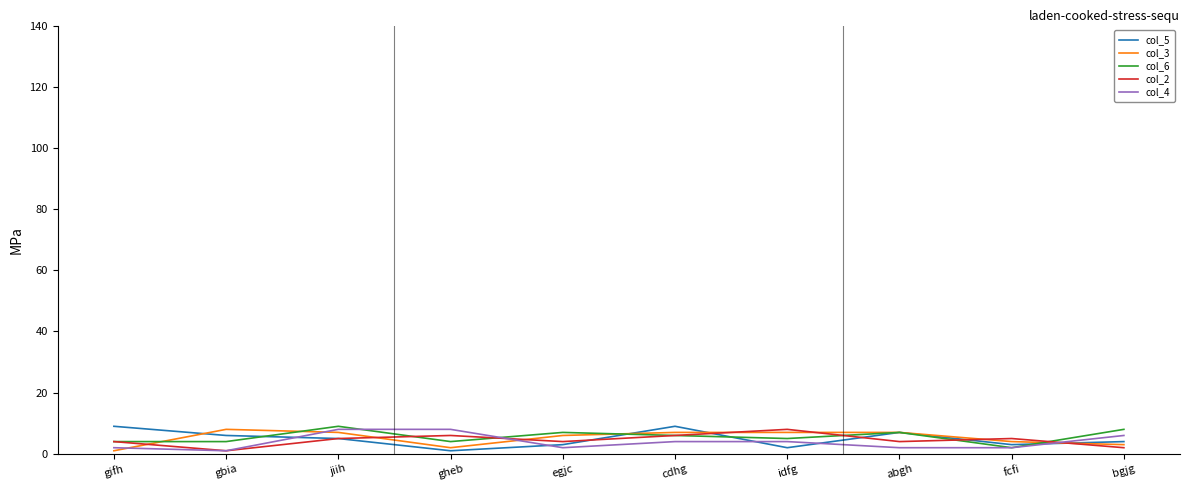

What position from the left is jiih?

3